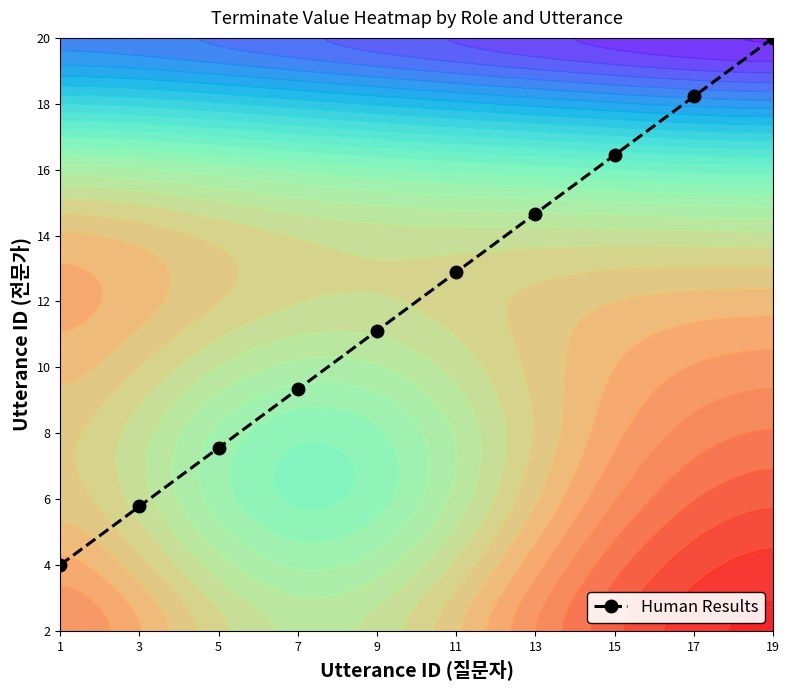

True or false: the data shows 2.8 at 5.

True